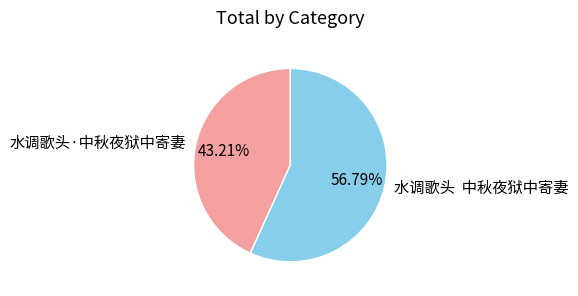

Is there a majority slice in this chart?

Yes